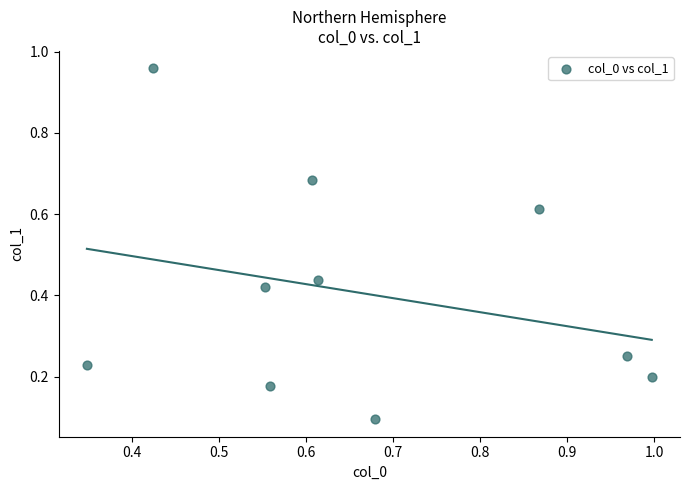

What is the range of Y values (max minus min)?

0.9